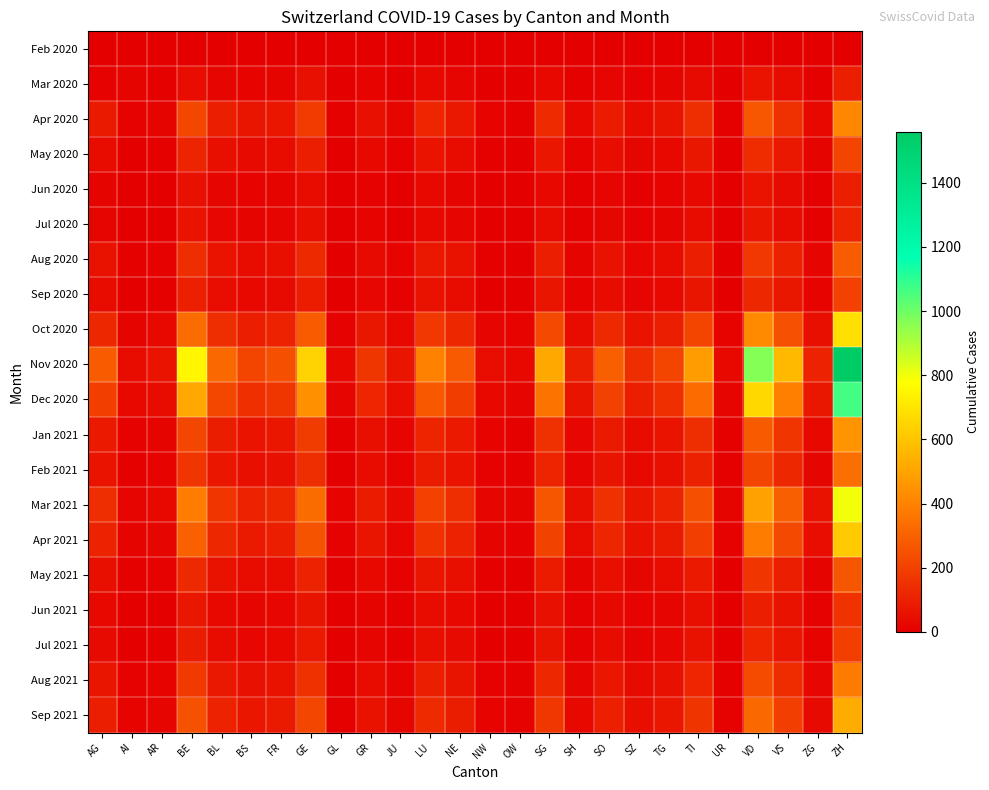

Count the number of data series in this chart.

20